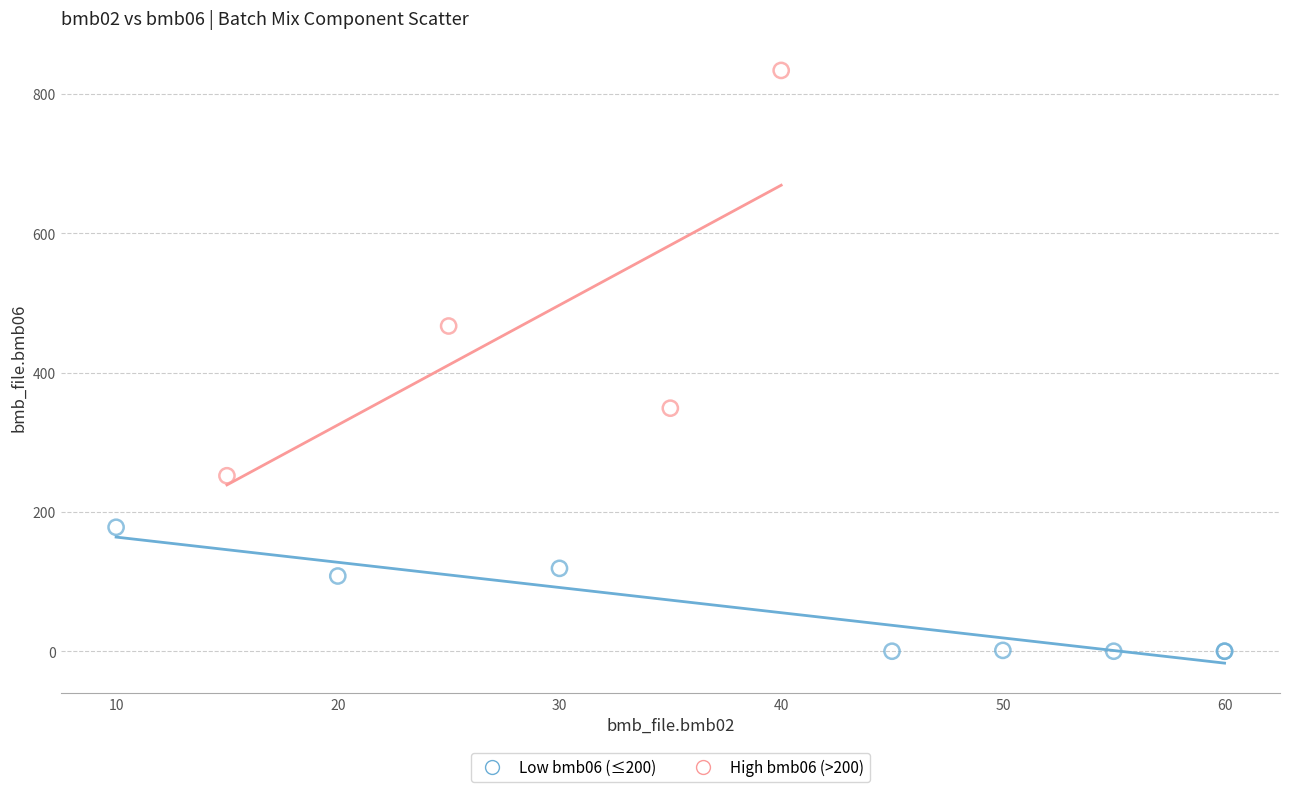

Which series reaches the minimum Y coordinate?

Low bmb06 (≤200)